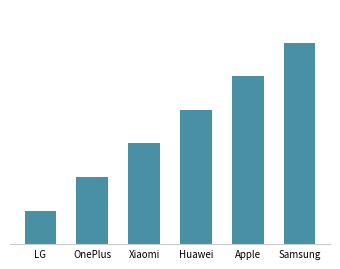

What is the minimum value shown in the chart?

1